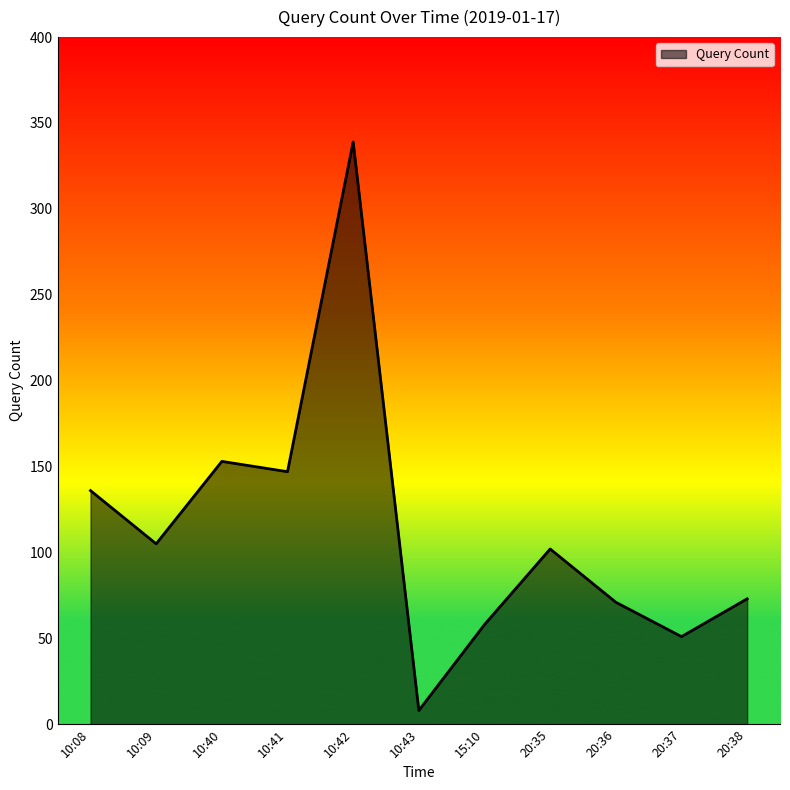

How many lines are shown in the chart?

1